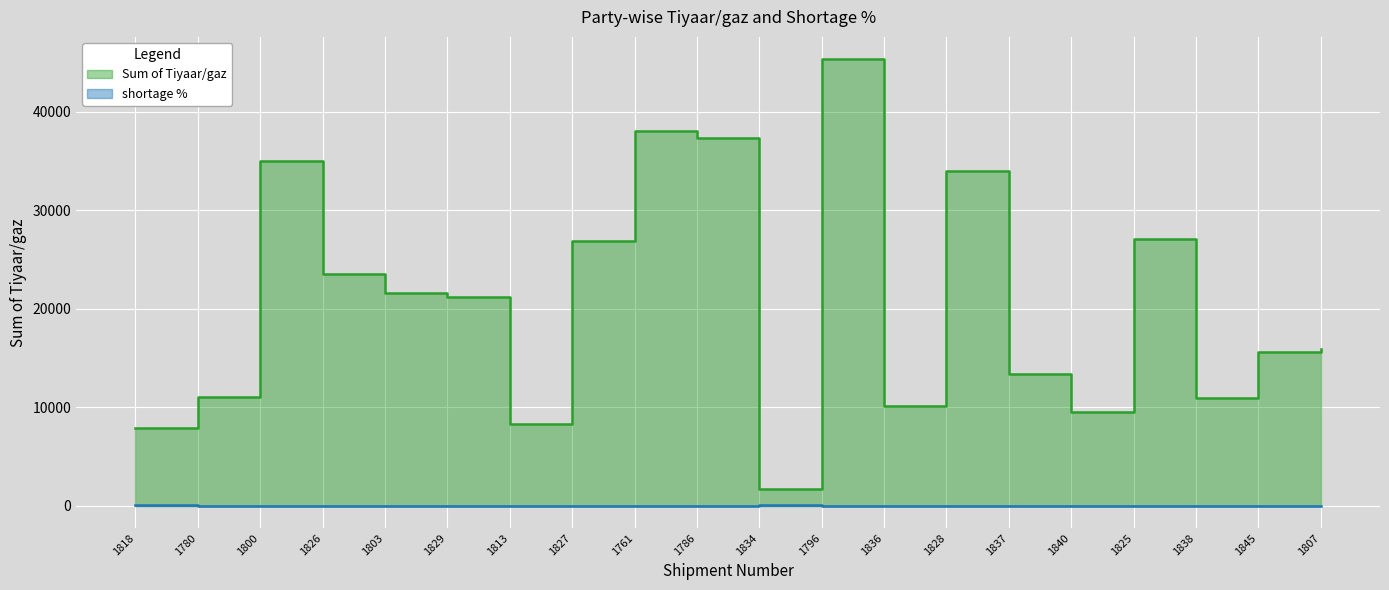

Reading left to right, transcribe all the data shown in this chart.

Sum of Tiyaar/gaz: 1818=7888.0	1780=10979.0	1800=34960.0	1826=23515.0	1803=21555.0	1829=21230.0	1813=8274.0	1827=26833.0	1761=38020.0	1786=37349.0	1834=1662.0	1796=45331.0	1836=10153.0	1828=33933.0	1837=13383.0	1840=9498.0	1825=27090.0	1838=10885.0	1845=15623.0	1807=15938.0
shortage %: 1818=52.5	1780=0.5	1800=2.9	1826=4.5	1803=1.6	1829=3.2	1813=2.2	1827=2.0	1761=2.3	1786=1.6	1834=91.6	1796=2.8	1836=2.5	1828=0.9	1837=-8.9	1840=2.6	1825=1.9	1838=1.4	1845=1.4	1807=1.9